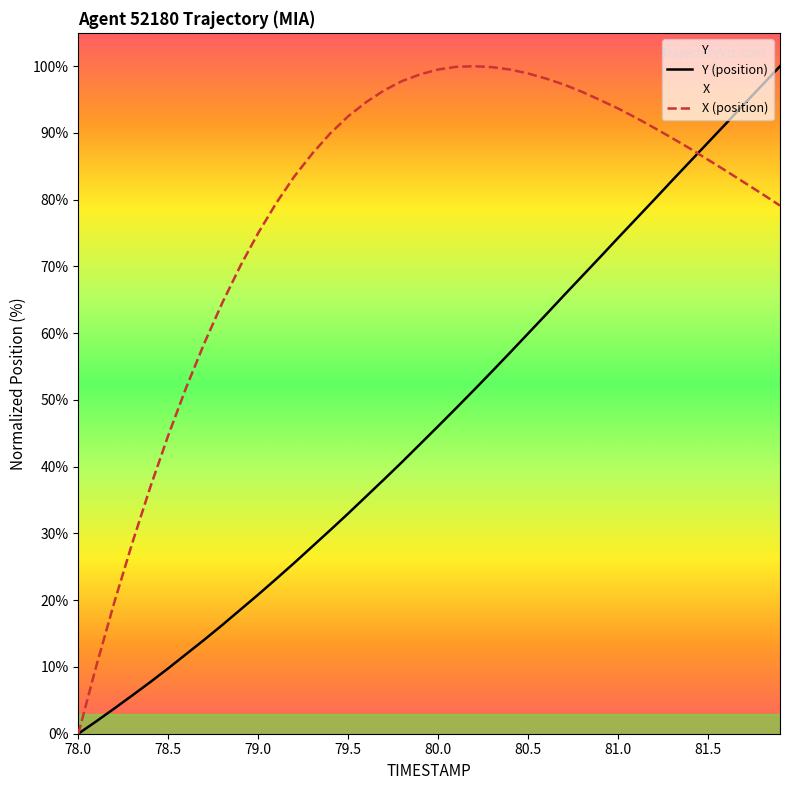

Is it true that X (position) equals 44.7 at 78.5?

True